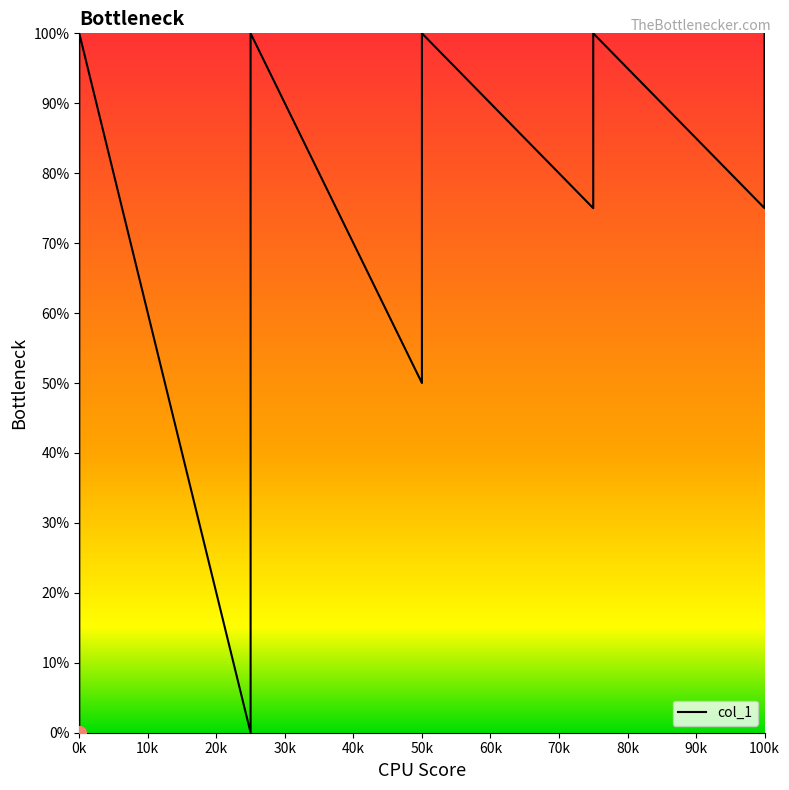

What is the sum of the values at 0k and 50k?

75